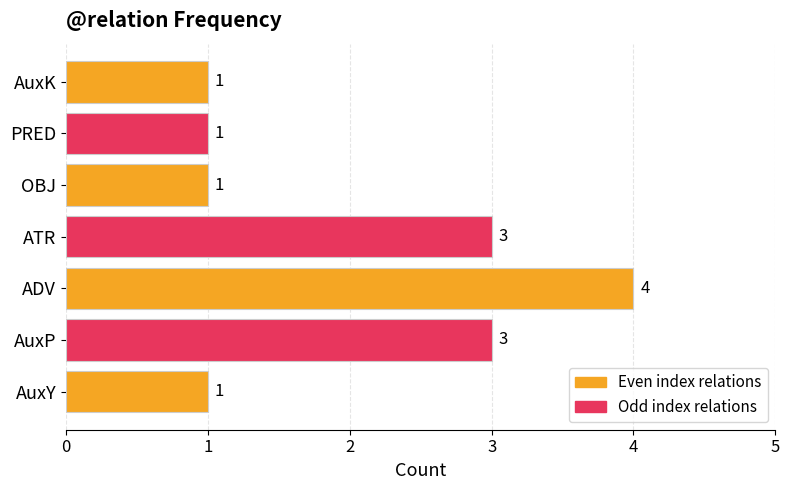

What is the change in value from AuxY to ATR?

+2